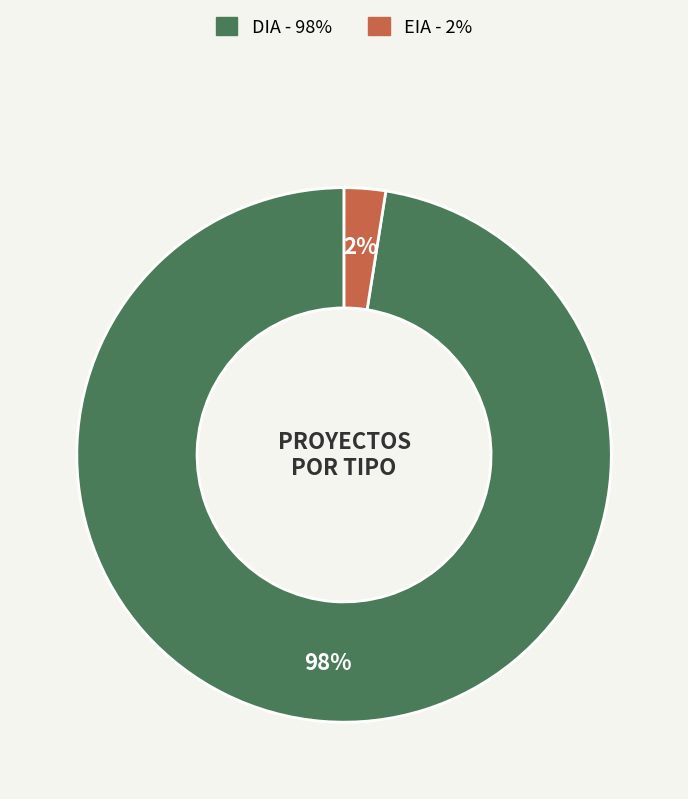

Is DIA the majority of the pie?

Yes